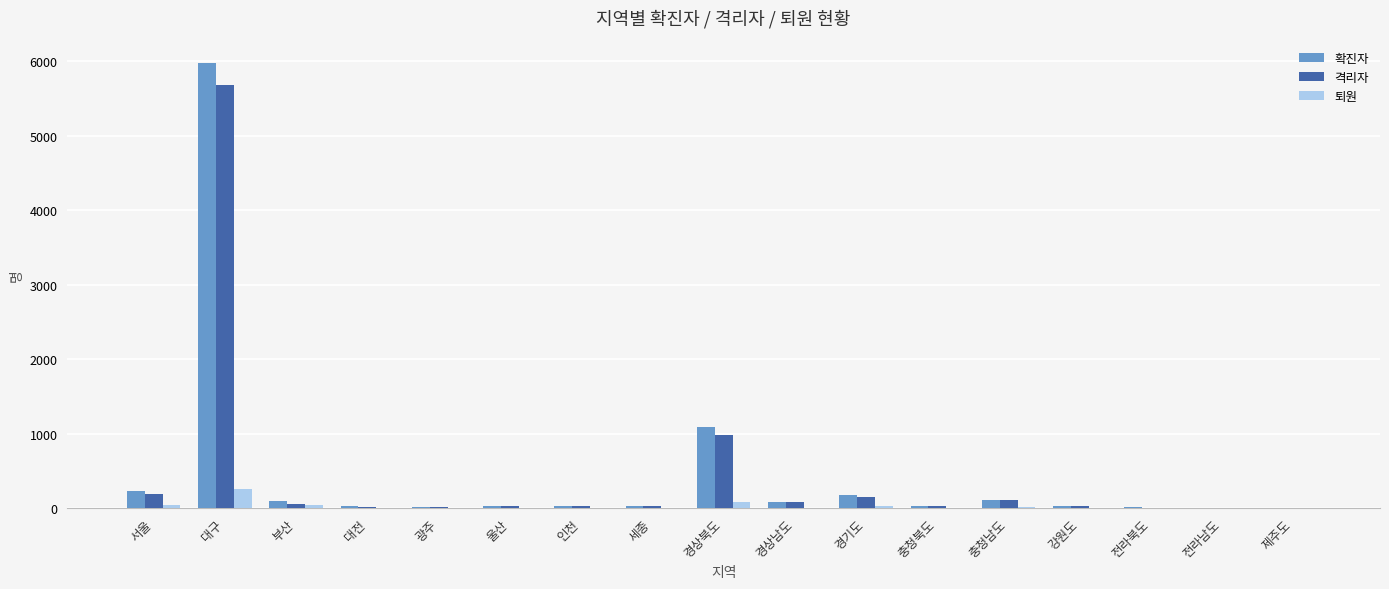

At which category is the sum across all series the highest?

대구